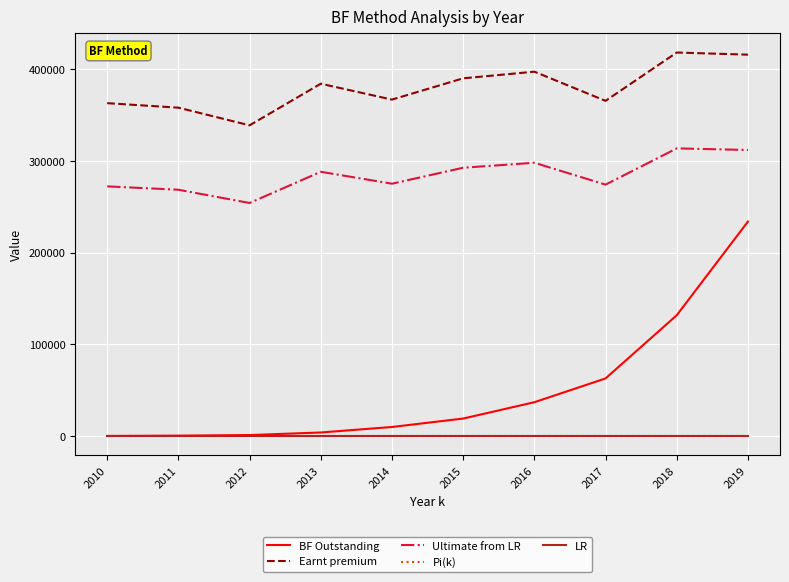

What is the maximum value shown in the chart?

418201.0